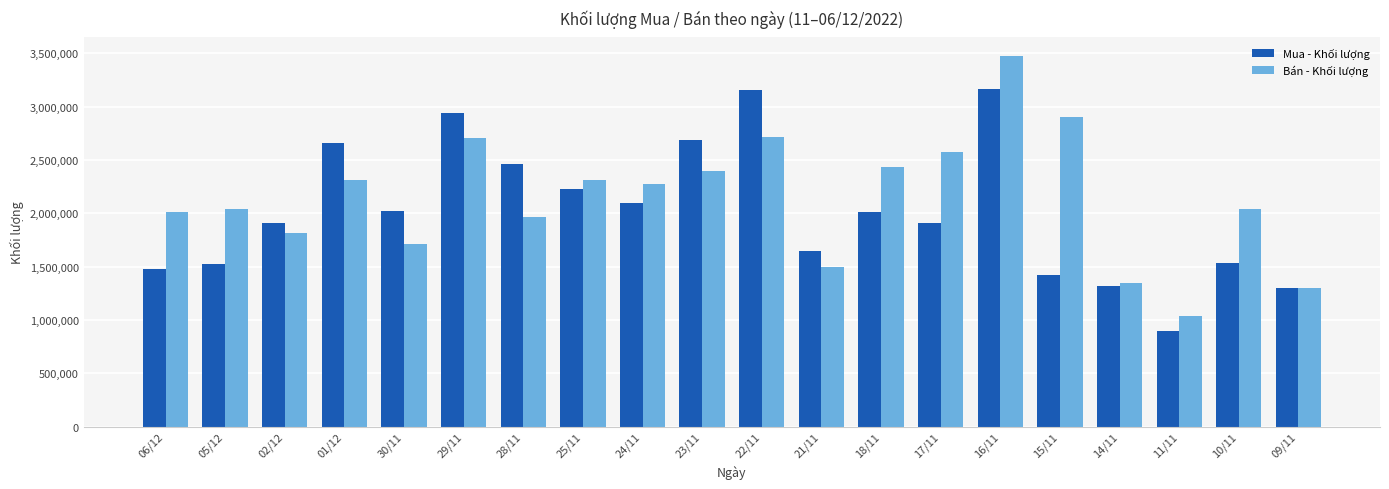

True or false: Bán - Khối lượng has a value of 3729032 at 22/11.

False